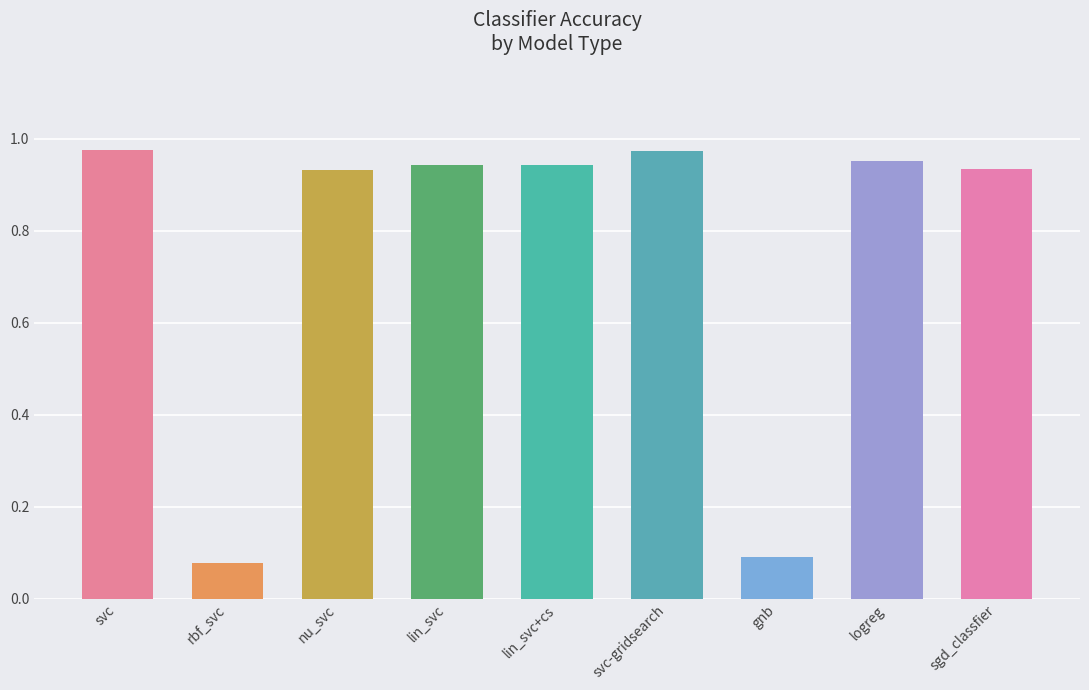

What is the label of the 9th bar from the right?

svc